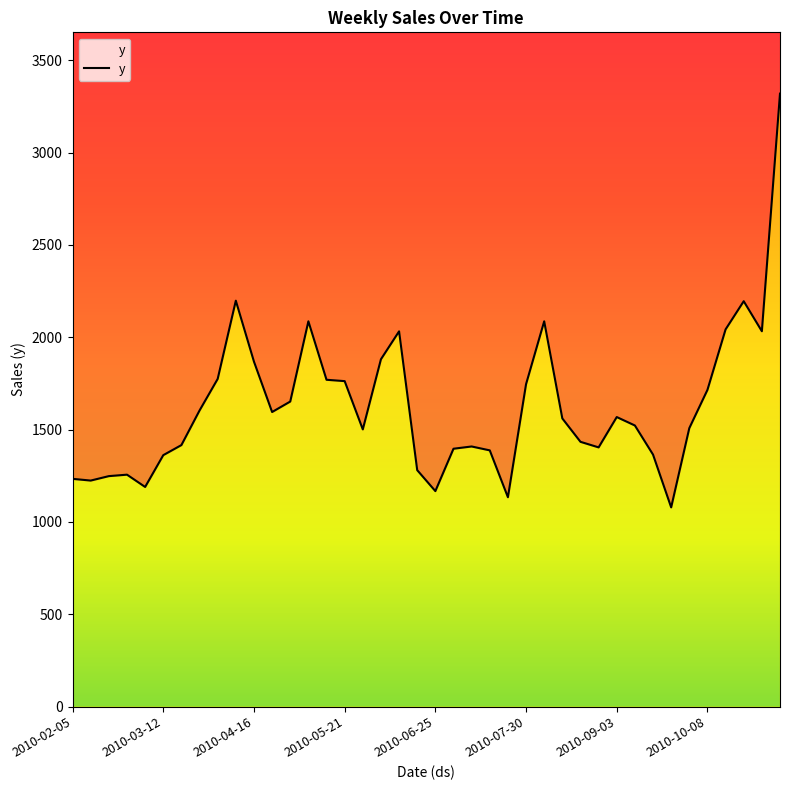

True or false: the data shows 2195.4 at 37.

True